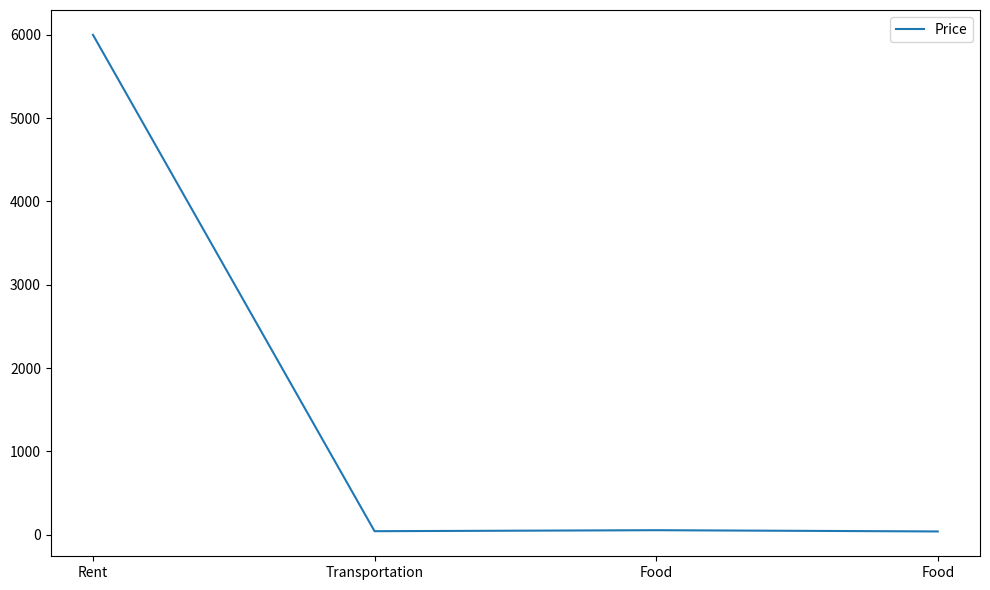

What is the sum of the values at Transportation and Food?

98